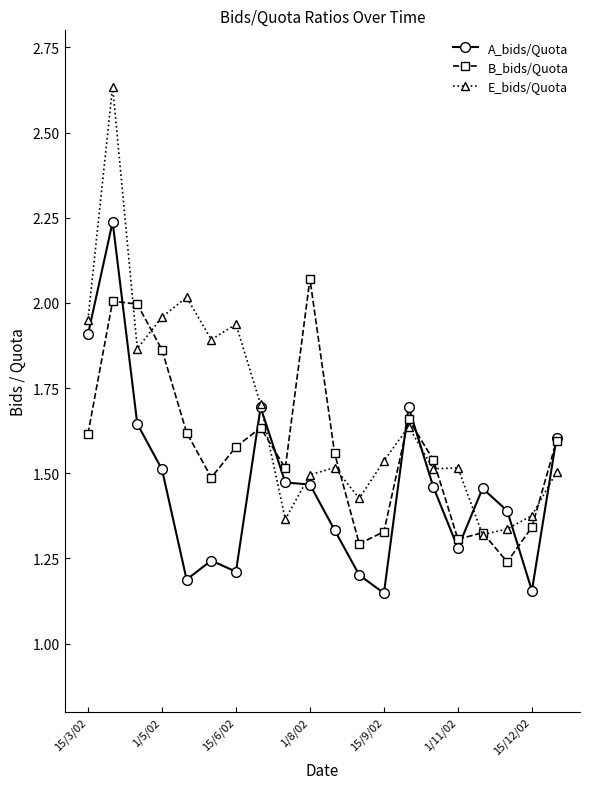

List the series in order of their overall mean, lowest first.

A_bids/Quota, B_bids/Quota, E_bids/Quota